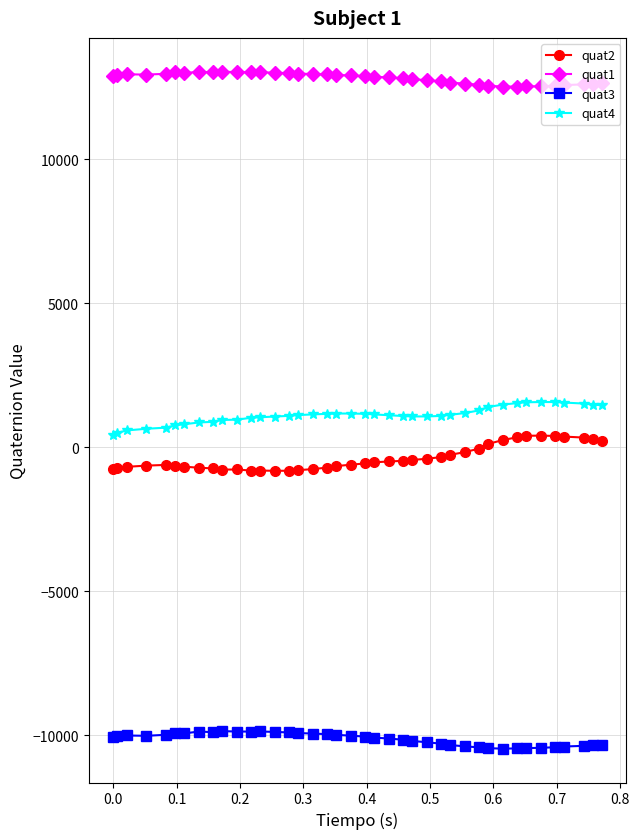

What is the average value of the quat3 series?

-10128